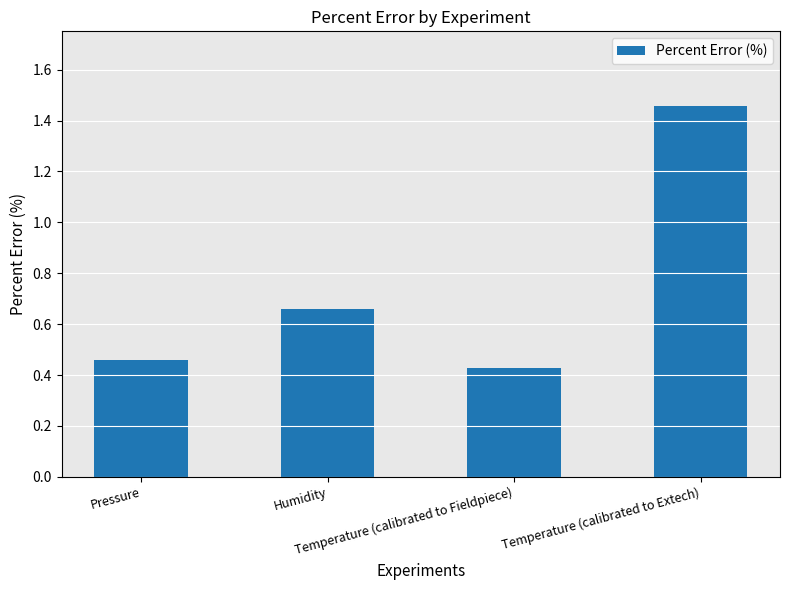

How many values are between 0 and 1?

3